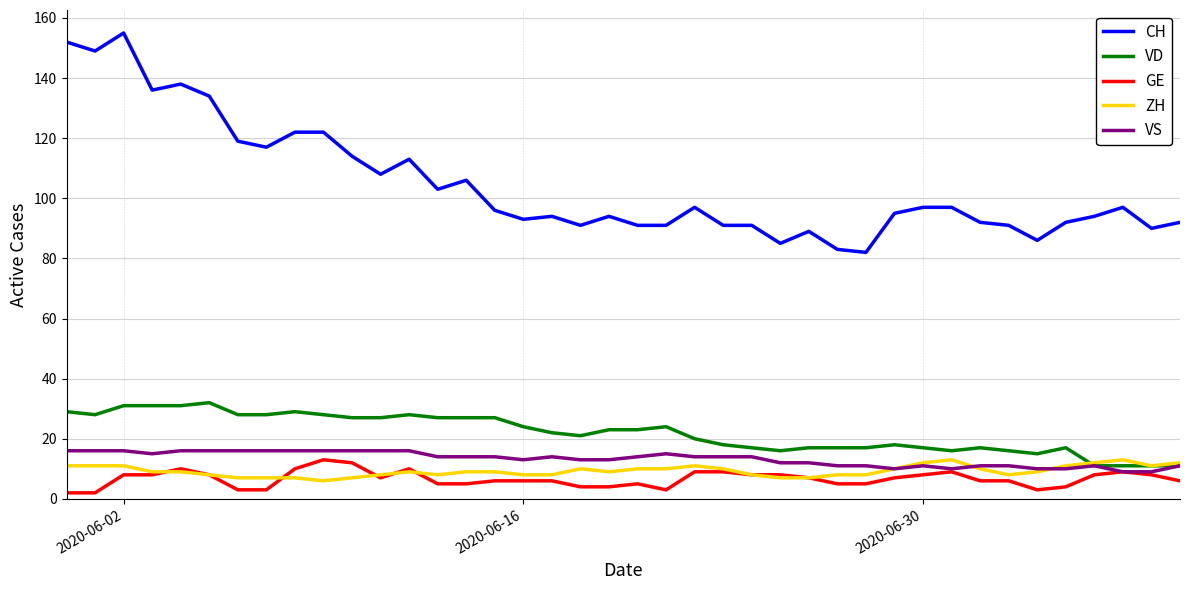

Which series has the largest total across all categories?

CH